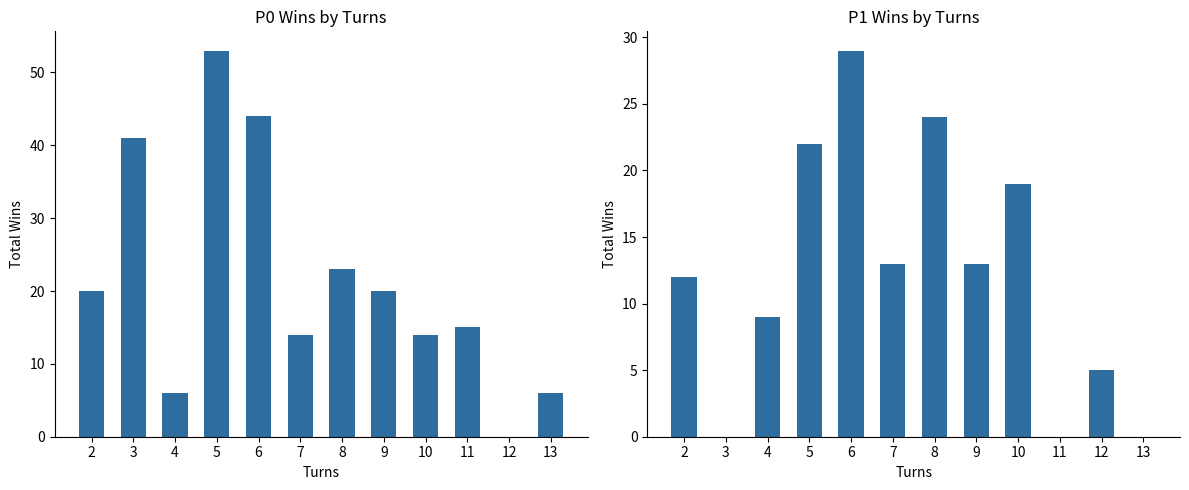

Reading left to right, extract all data points from this chart.

P0 Wins: 2=20	3=41	4=6	5=53	6=44	7=14	8=23	9=20	10=14	11=15	12=0	13=6
P1 Wins: 2=12	3=0	4=9	5=22	6=29	7=13	8=24	9=13	10=19	11=0	12=5	13=0